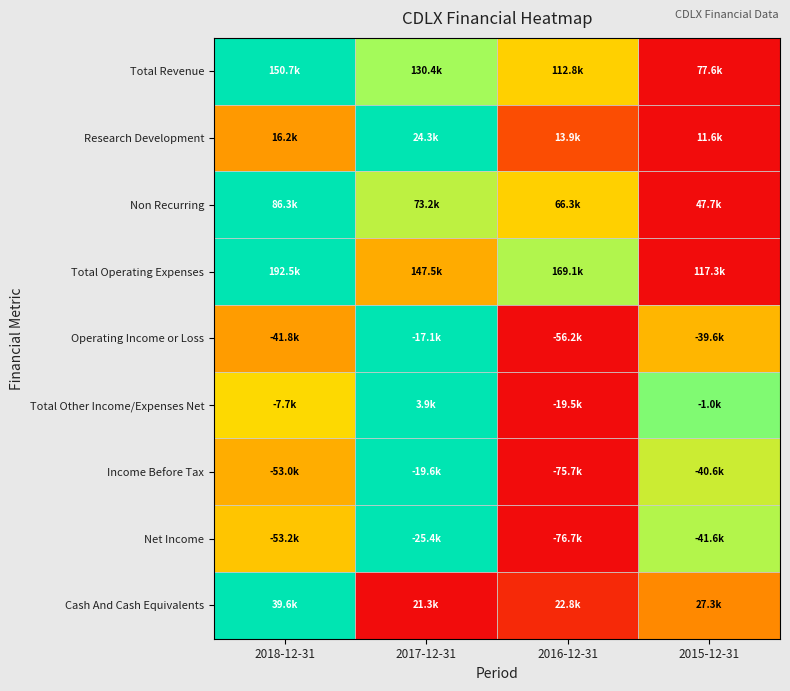

What is the total value across all series at 2015-12-31?

2.9